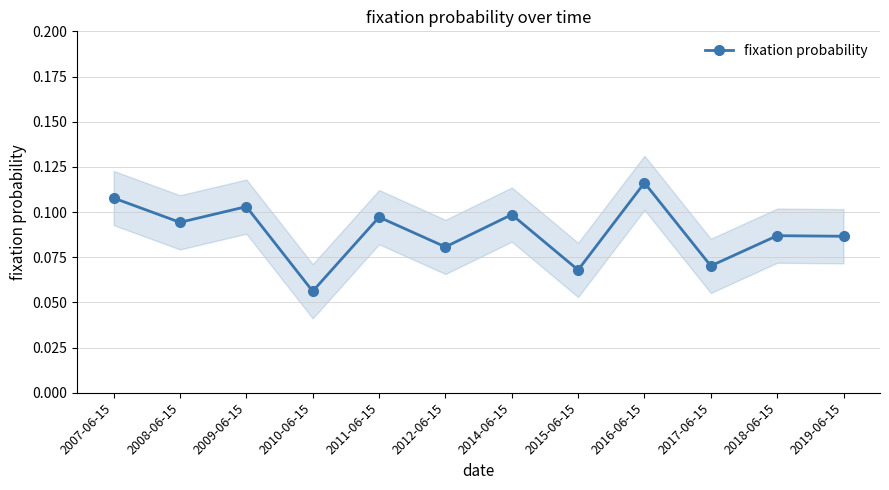

Does the chart display data point markers on the line(s)?

Yes